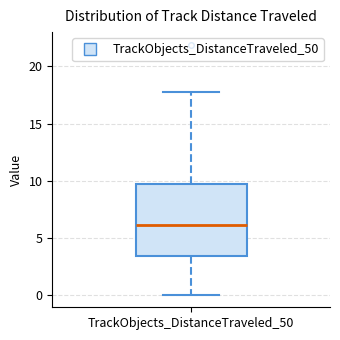

Where does the median line of the box for TrackObjects_DistanceTraveled_50 sit on the y-axis? The values are not printed on the chart, so give them approximately, as read against the axis.

6.0